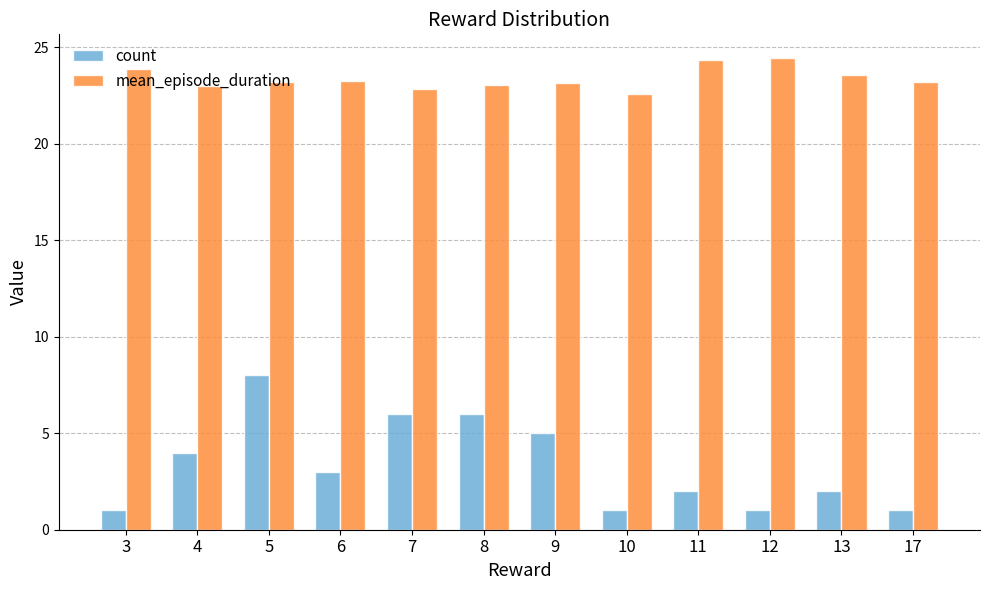

Count the number of data series in this chart.

2